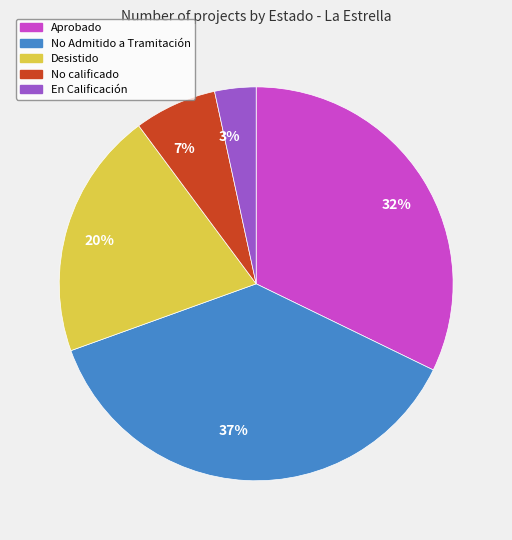

Is there any slice that represents more than half of the pie?

No